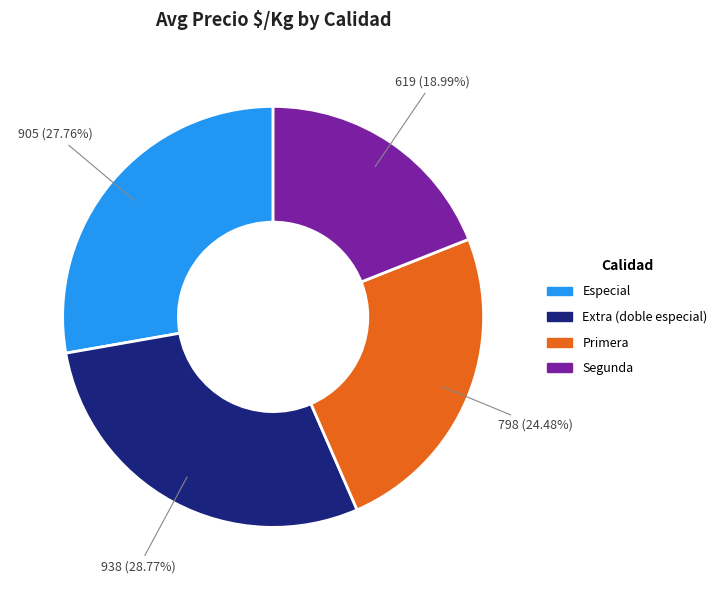

Is there any slice that represents more than half of the pie?

No